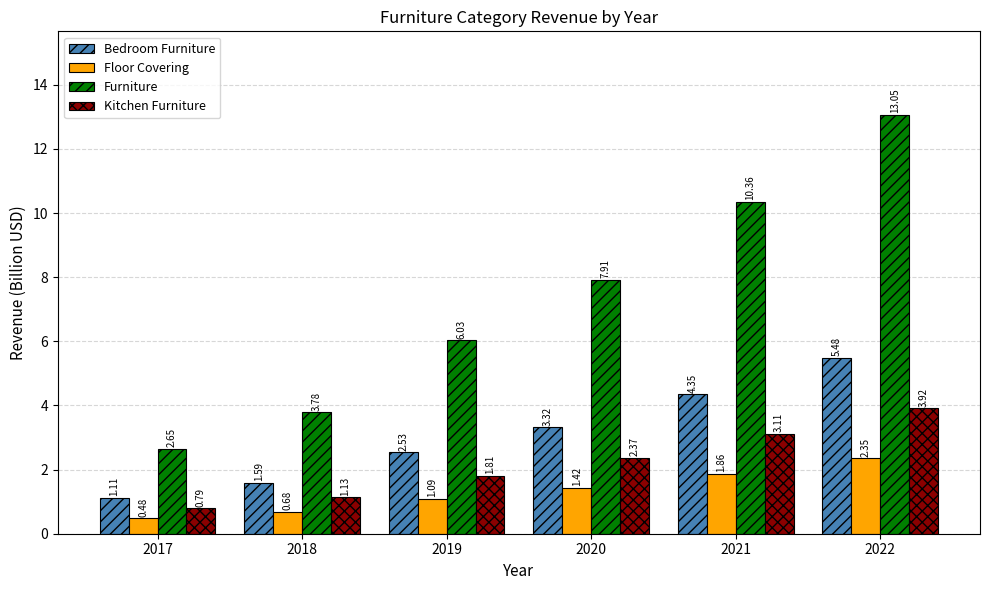

How many bars are there in each group?

4